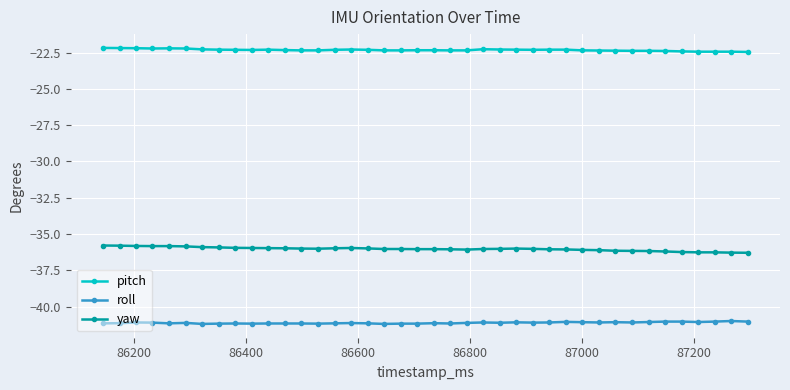

How many distinct data groups are displayed?

3